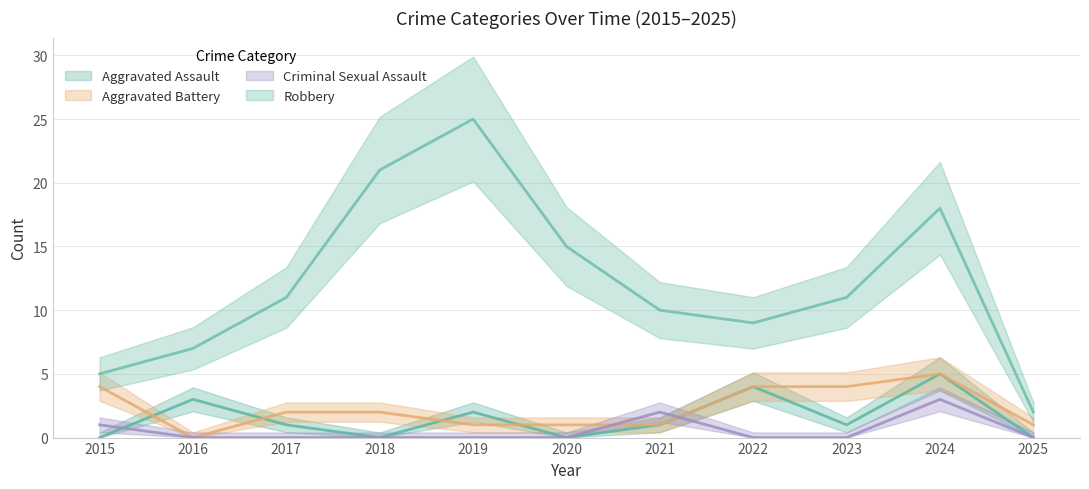

How many values in the Criminal Sexual Assault series exceed 0?

3